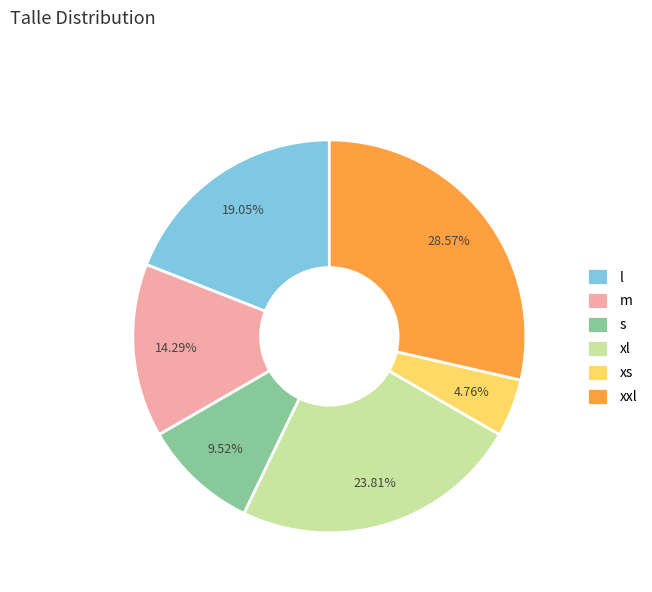

Does l represent more than half of the total?

No